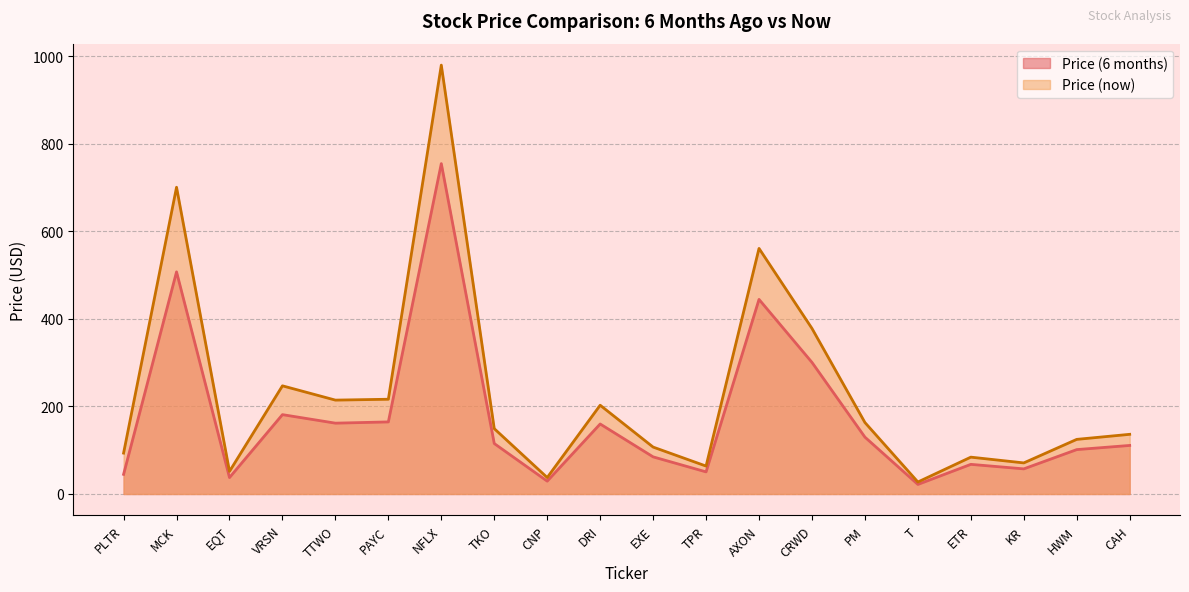

Which series has the largest total across all categories?

Price (now)